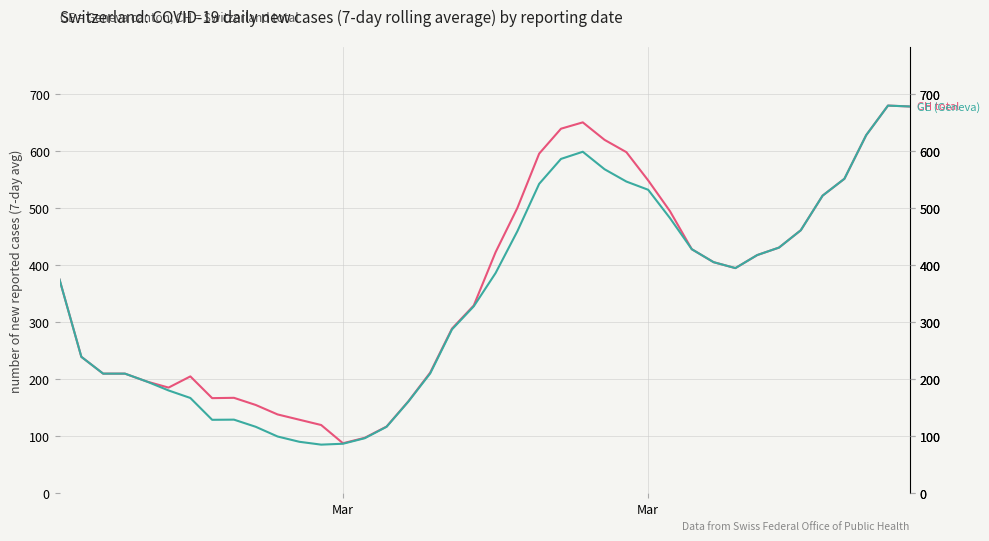

What is the greatest value displayed?

680.3